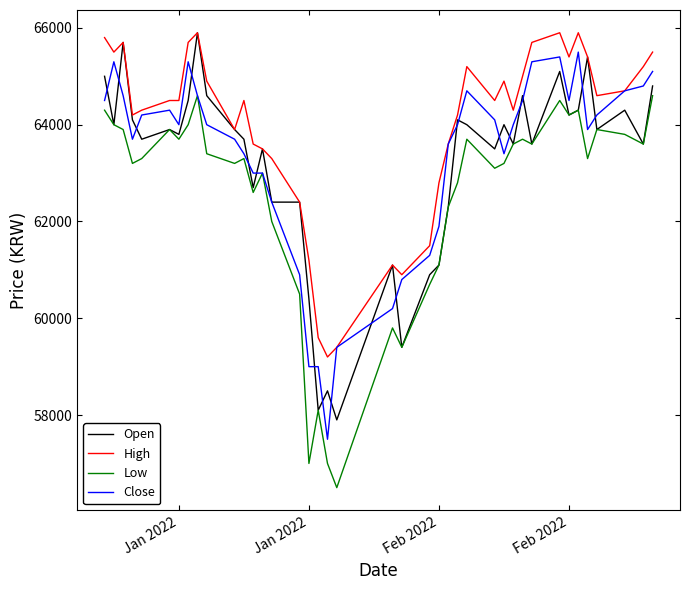

What is the minimum value shown in the chart?

56500